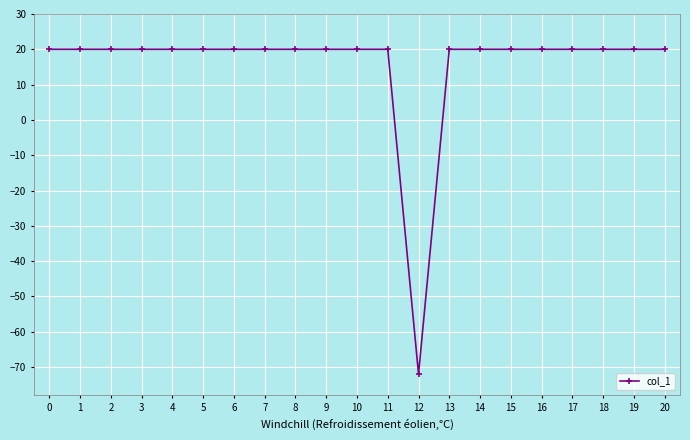

What is the minimum value shown in the chart?

-72